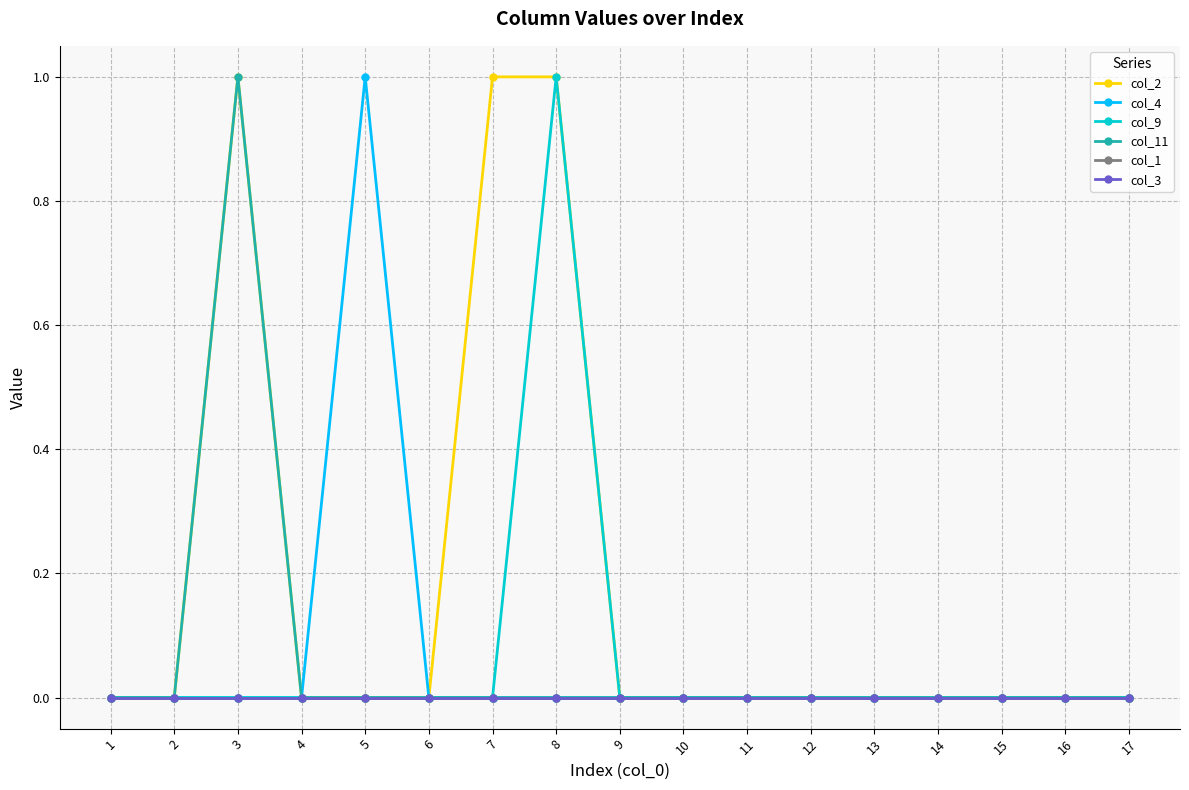

Reading left to right, transcribe all the data shown in this chart.

col_2: 1=0	2=0	3=1	4=0	5=0	6=0	7=1	8=1	9=0	10=0	11=0	12=0	13=0	14=0	15=0	16=0	17=0
col_4: 1=0	2=0	3=0	4=0	5=1	6=0	7=0	8=0	9=0	10=0	11=0	12=0	13=0	14=0	15=0	16=0	17=0
col_9: 1=0	2=0	3=0	4=0	5=0	6=0	7=0	8=1	9=0	10=0	11=0	12=0	13=0	14=0	15=0	16=0	17=0
col_11: 1=0	2=0	3=1	4=0	5=0	6=0	7=0	8=0	9=0	10=0	11=0	12=0	13=0	14=0	15=0	16=0	17=0
col_1: 1=0	2=0	3=0	4=0	5=0	6=0	7=0	8=0	9=0	10=0	11=0	12=0	13=0	14=0	15=0	16=0	17=0
col_3: 1=0	2=0	3=0	4=0	5=0	6=0	7=0	8=0	9=0	10=0	11=0	12=0	13=0	14=0	15=0	16=0	17=0